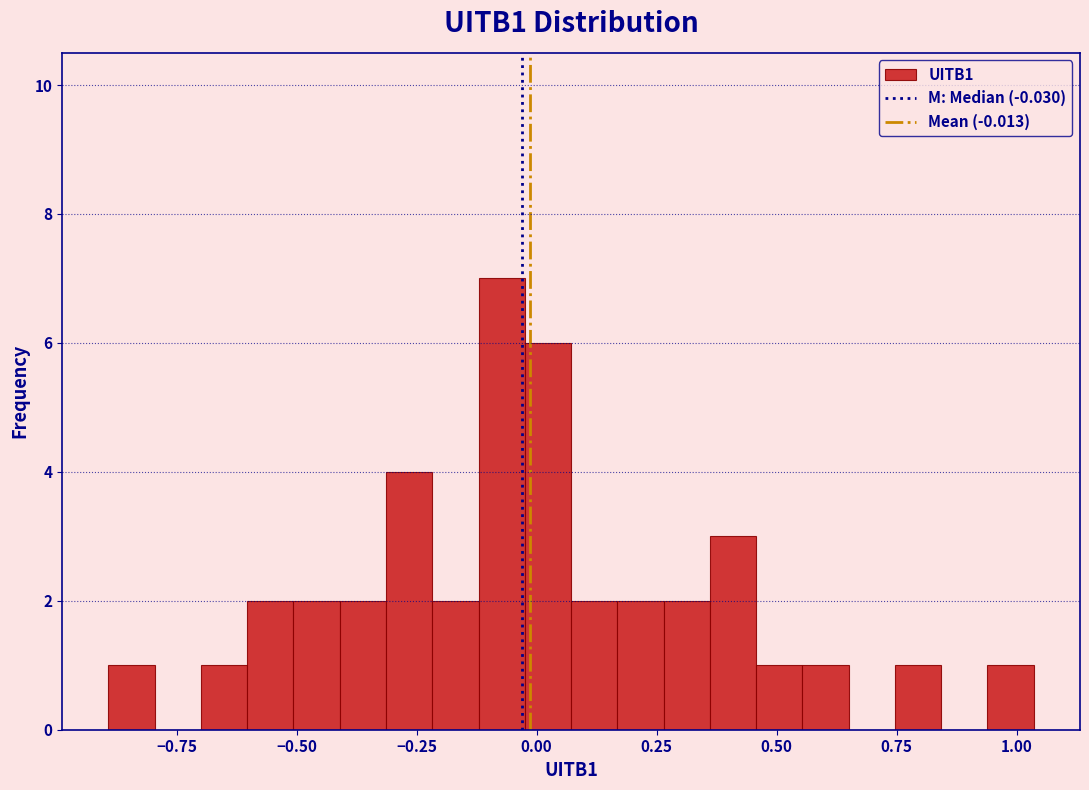

Around what value on the x-axis is the tallest bar? Give the approximate position of its centre, as read against the axis.

-0.05